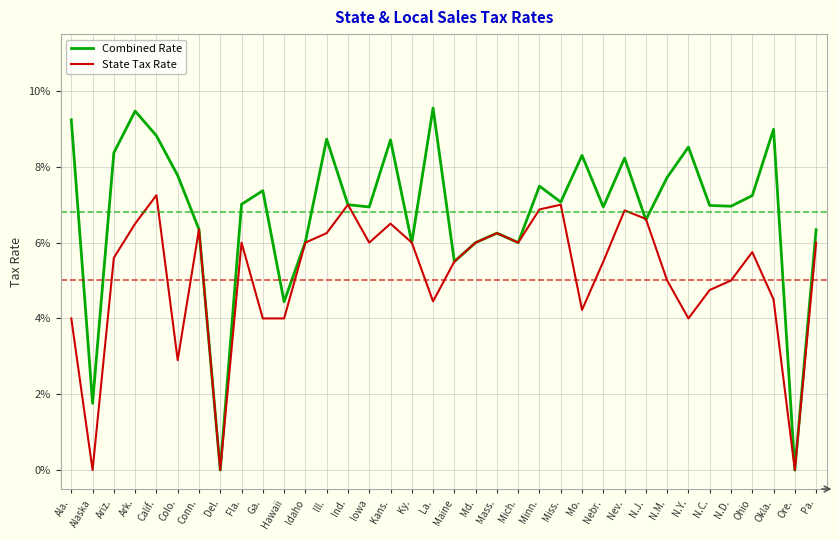

Is this an area chart (filled region under the line)?

No